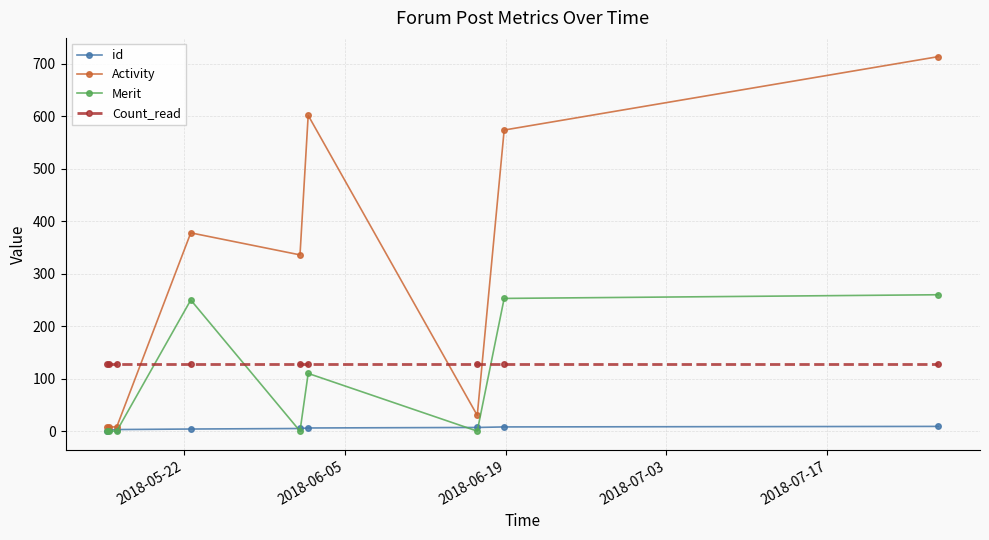

What is the value of the Count_read point at the 8th from the left?

128